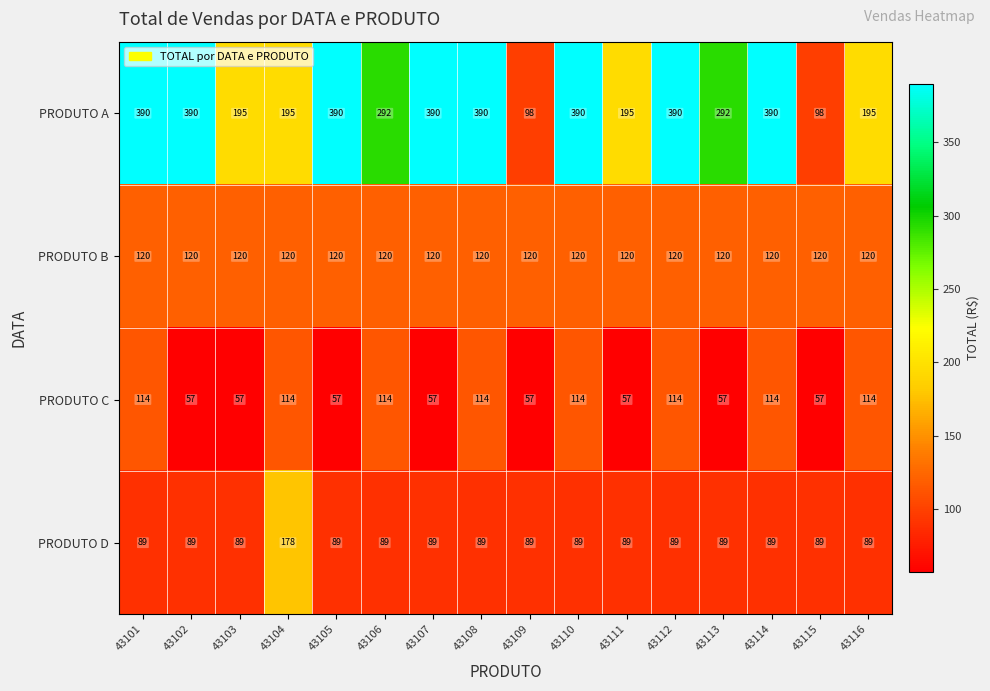

Count the PRODUTO A values in the range 195 to 390.

14